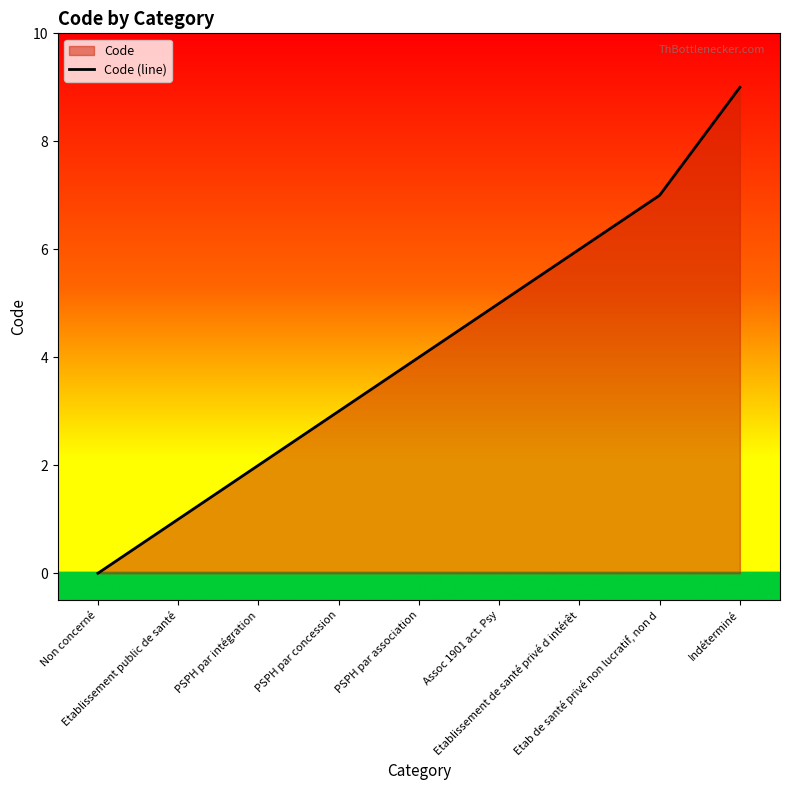

Reading left to right, transcribe all the data shown in this chart.

0	1	2	3	4	5	6	7	9